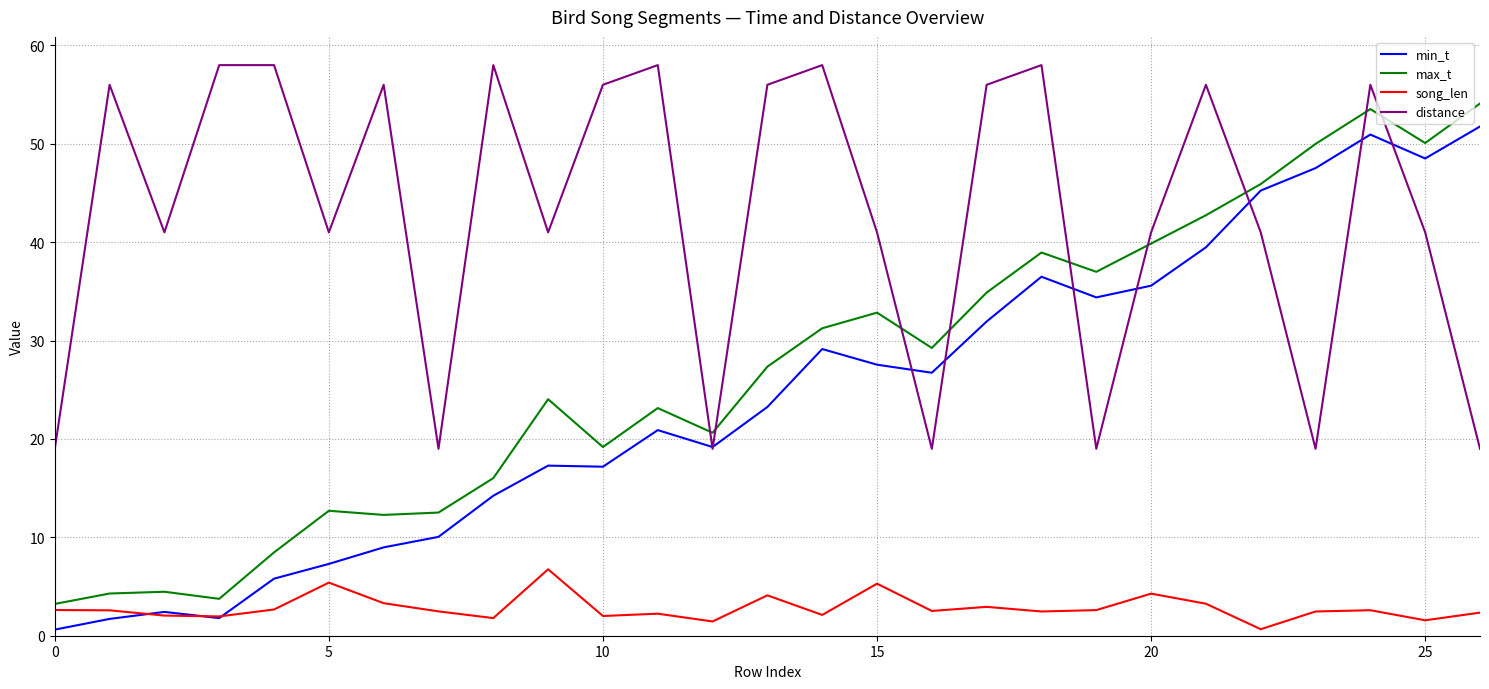

How many interior local valleys does the distance series have?

8